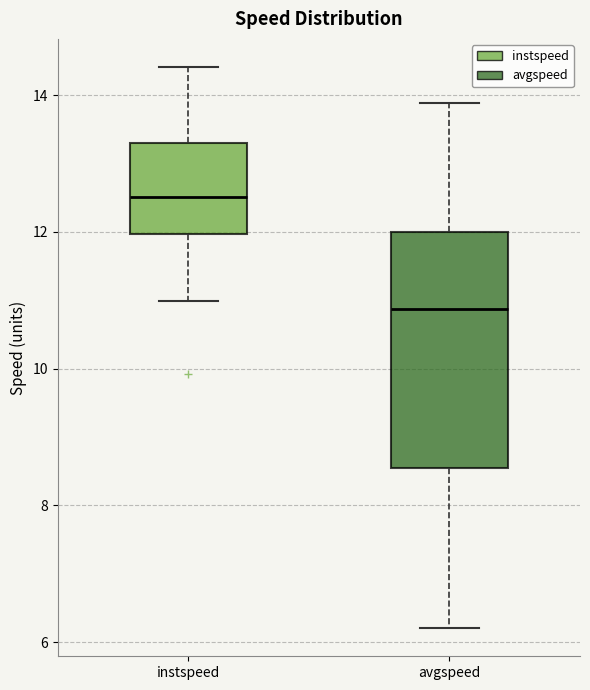

Reading left to right, transcribe this box plot: for each box, give where its median line is, the range the box spans, and where its two whiskers end, as read against the y-axis. The values are not printed on the chart, so give them approximately, as read against the axis.

instspeed: median 12.6, box 12.0 to 13.4, whiskers 11.0 to 14.4
avgspeed: median 10.8, box 8.6 to 12.0, whiskers 6.2 to 13.8